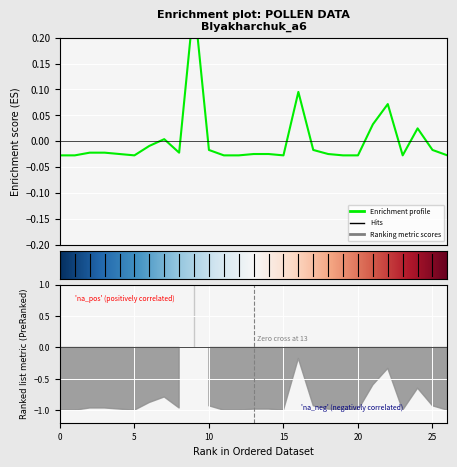

How many values are below 0?

21